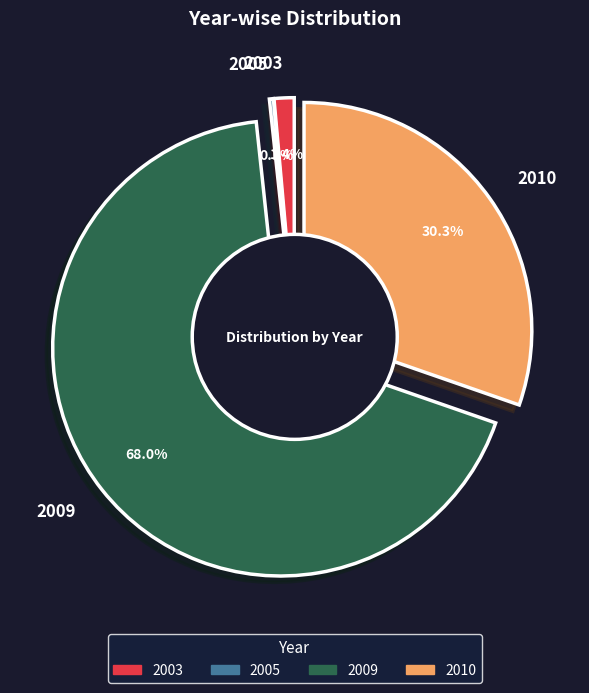

Is it true that 2009 is 76% of the pie?

False